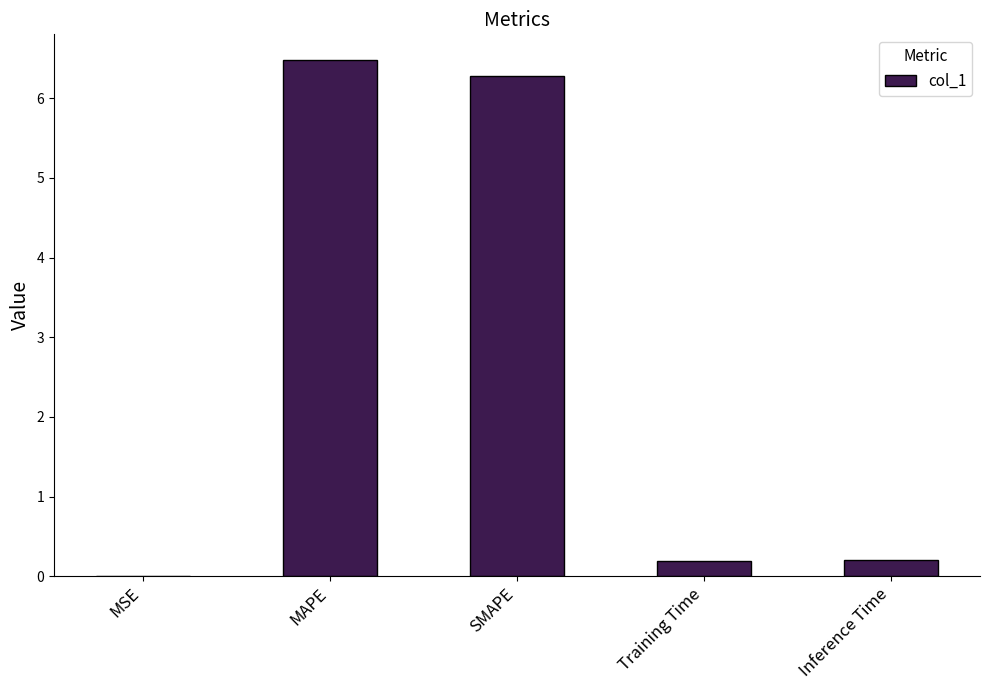

The chart shows a value of 0.0 at MSE. True or false?

True